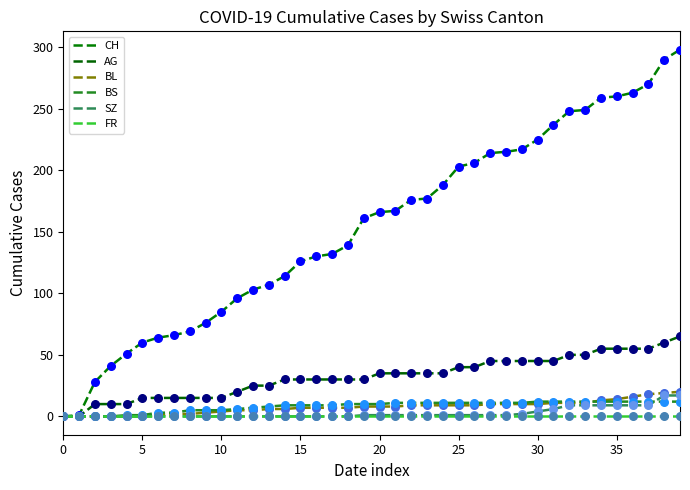

Which series has the largest total across all categories?

CH